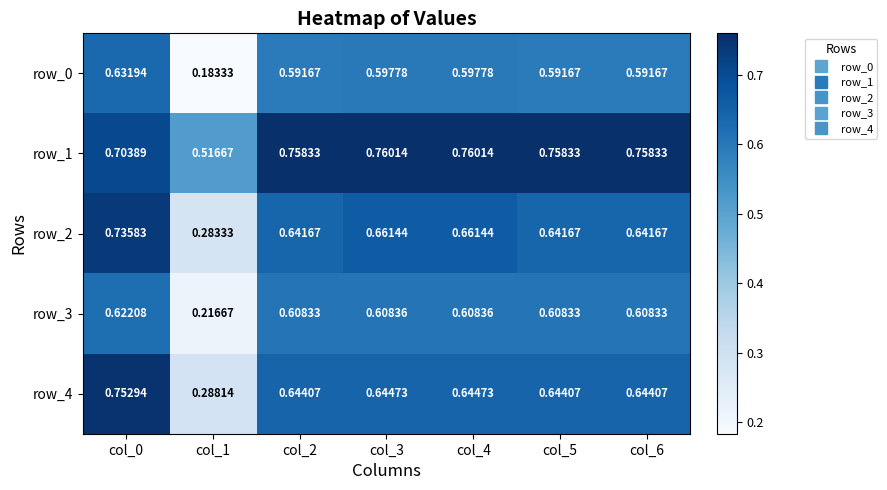

Is the value of row_1 at col_5 greater than the value of row_4 at col_3?

Yes